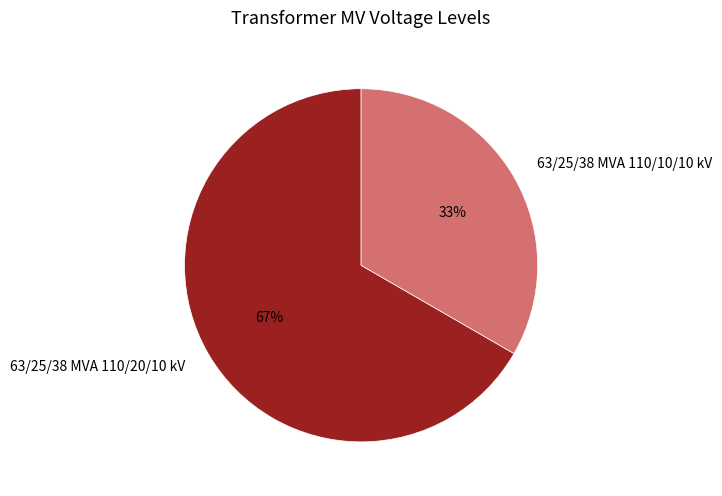

To the nearest percent, what is the combined percentage of 63/25/38 MVA 110/10/10 kV and 63/25/38 MVA 110/20/10 kV?

100%